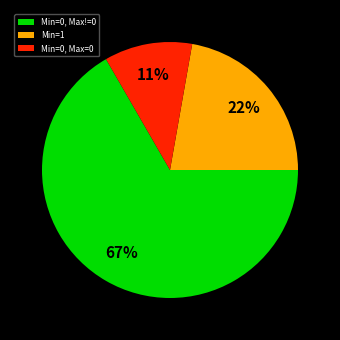

Do Min=0, Max=0 and Min=0, Max!=0 together represent more than half of the pie?

Yes